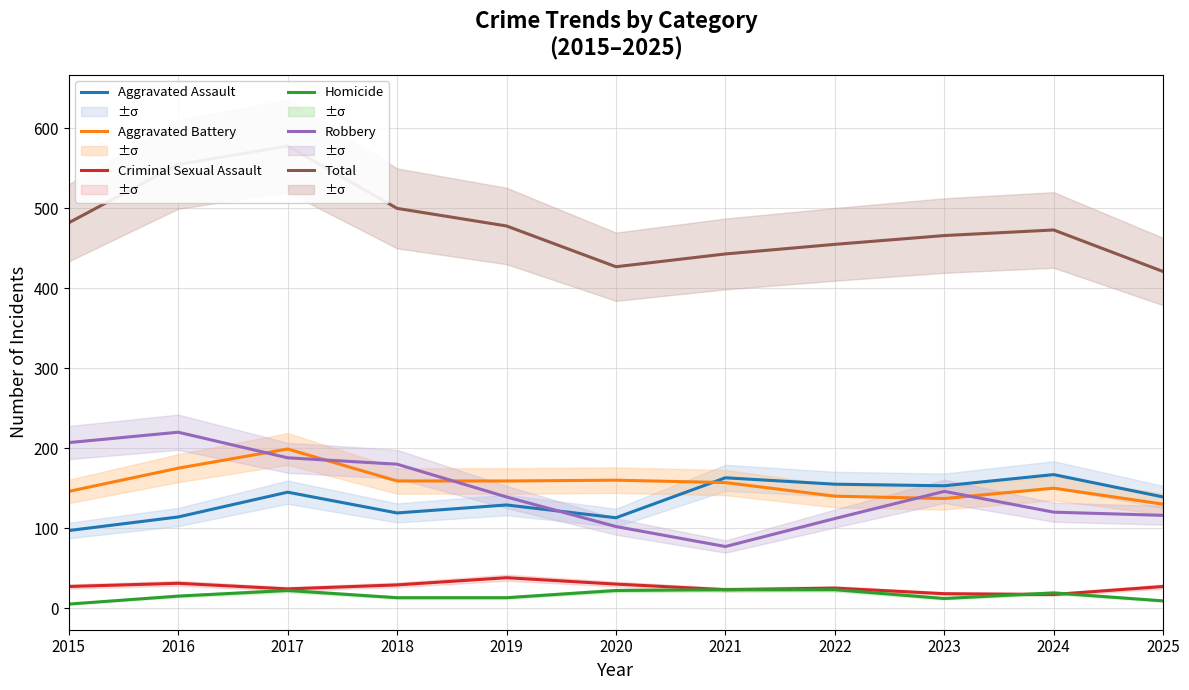

What is the sum of the Homicide values at 2018 and 2019?

26